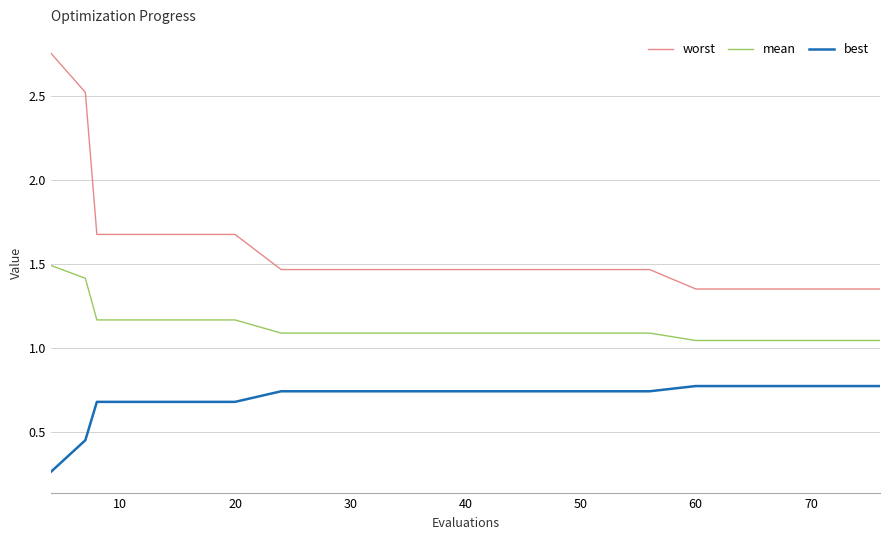

Which series has the largest range (max minus min)?

worst